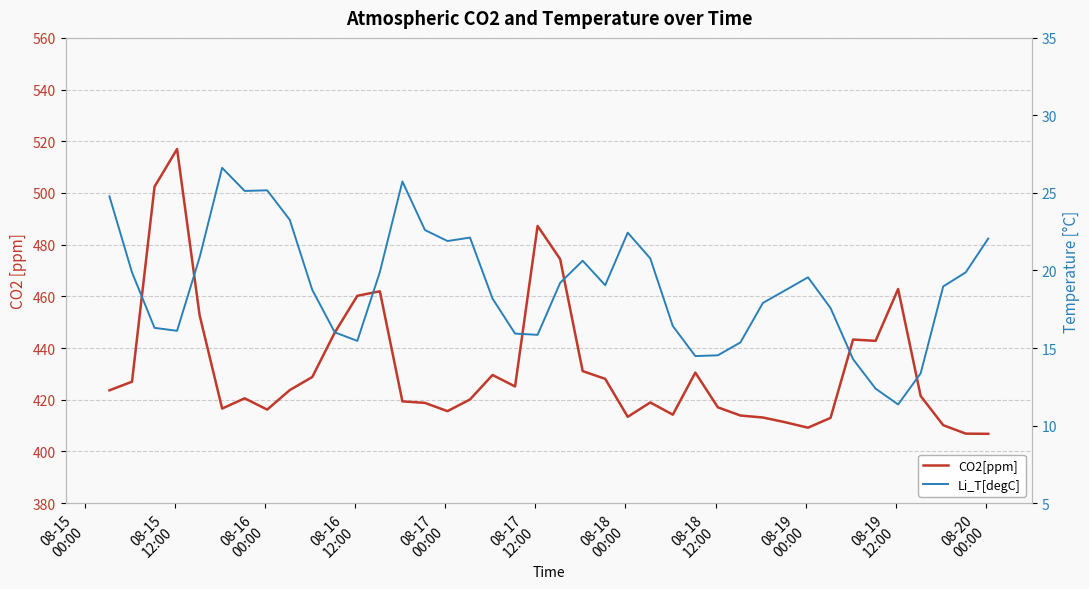

True or false: Li_T[degC] and CO2[ppm] cross at least once.

False